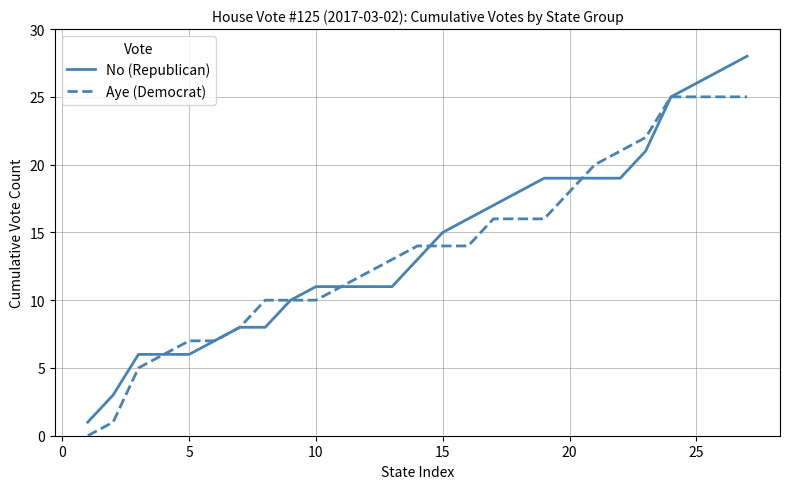

Rank the series by their maximum value, from highest to lowest.

No (Republican), Aye (Democrat)